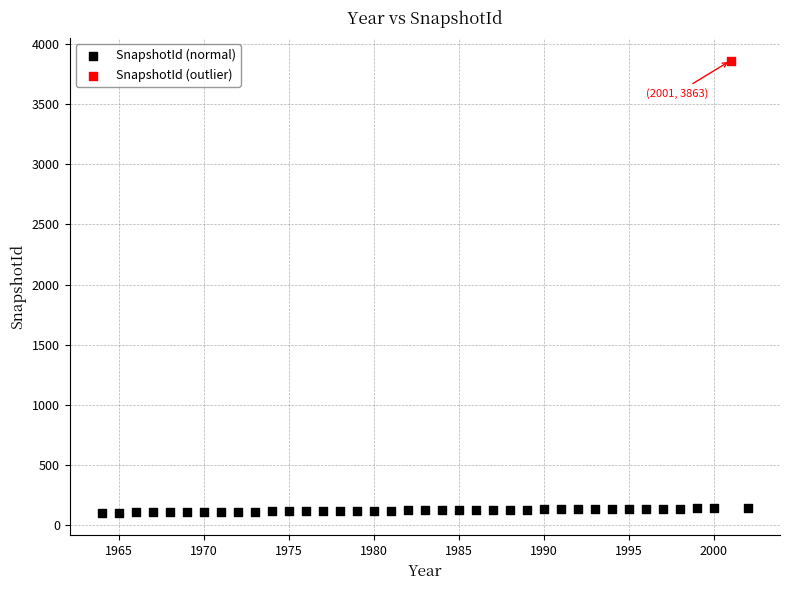

What are all the series names shown in the legend?

SnapshotId (normal), SnapshotId (outlier)